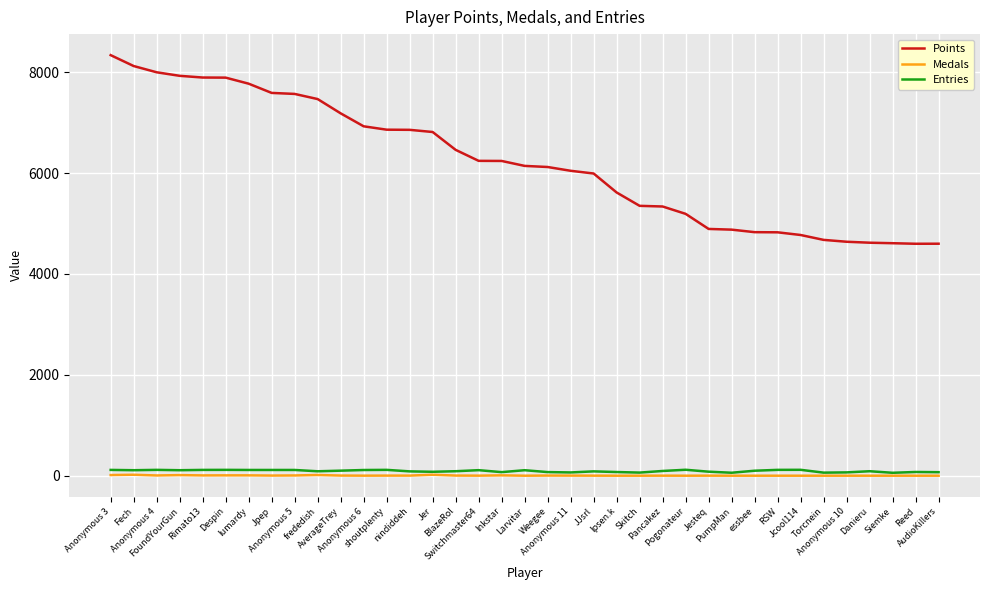

List the series in order of their peak value, highest first.

Points, Entries, Medals